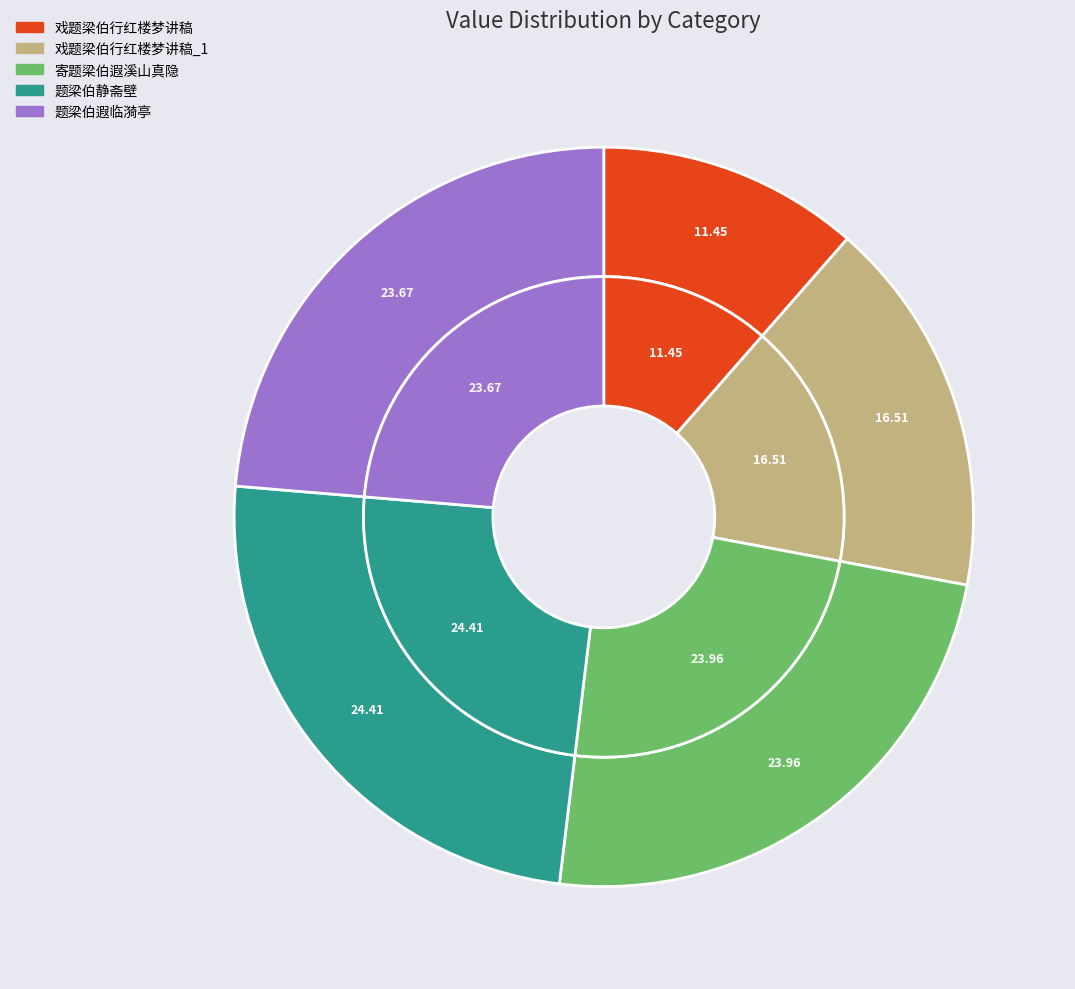

Is the sum of 题梁伯静斋壁 and 戏题梁伯行红楼梦讲稿 greater than half?

No